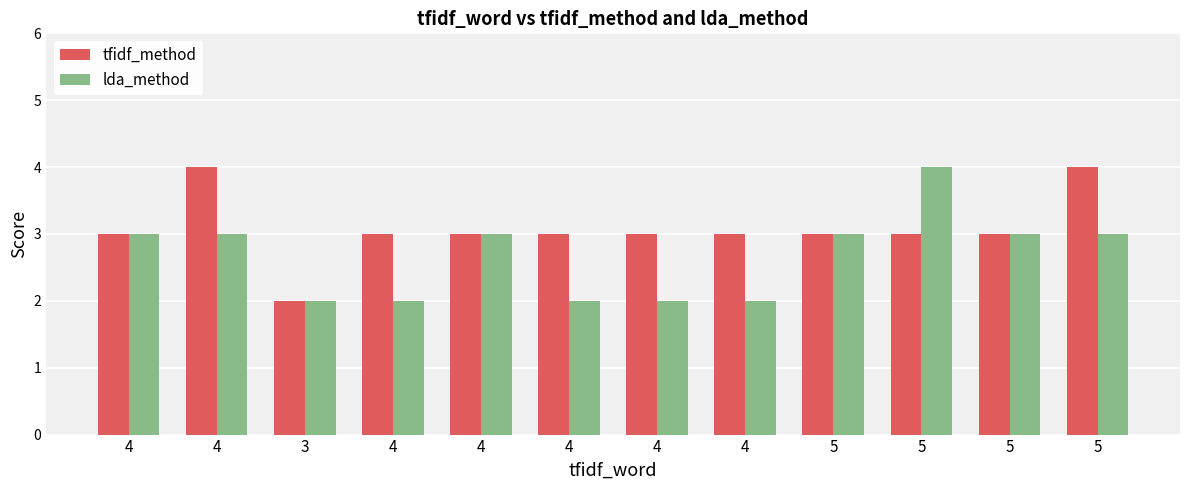

Rank the series by their average value, from highest to lowest.

tfidf_method, lda_method